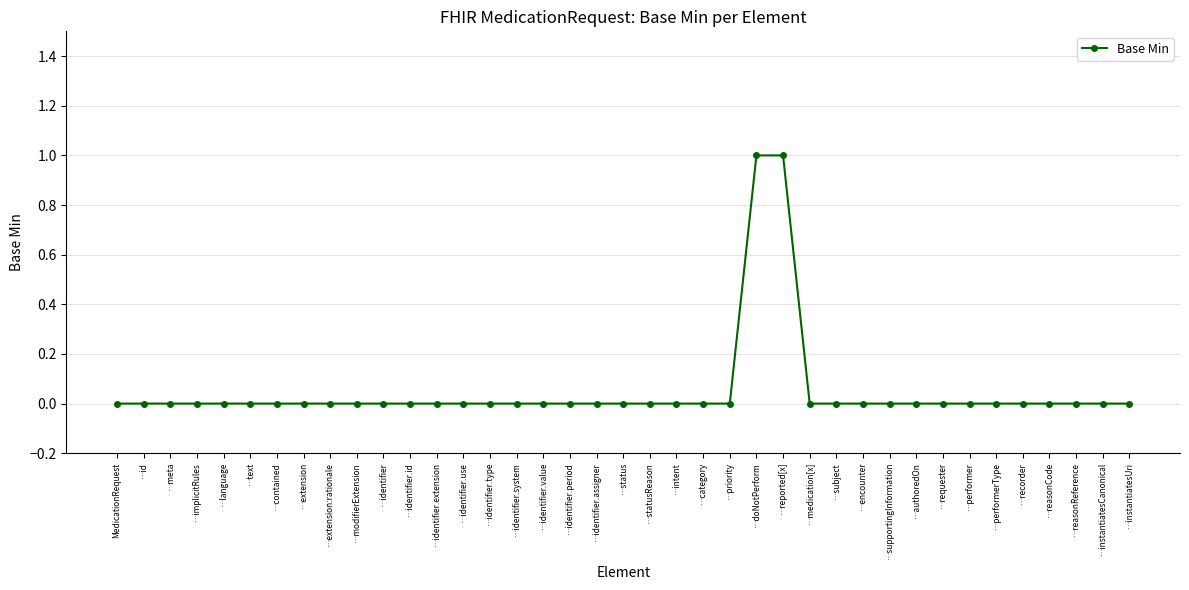

Which has a higher value, …extension:rationale or …doNotPerform?

…doNotPerform